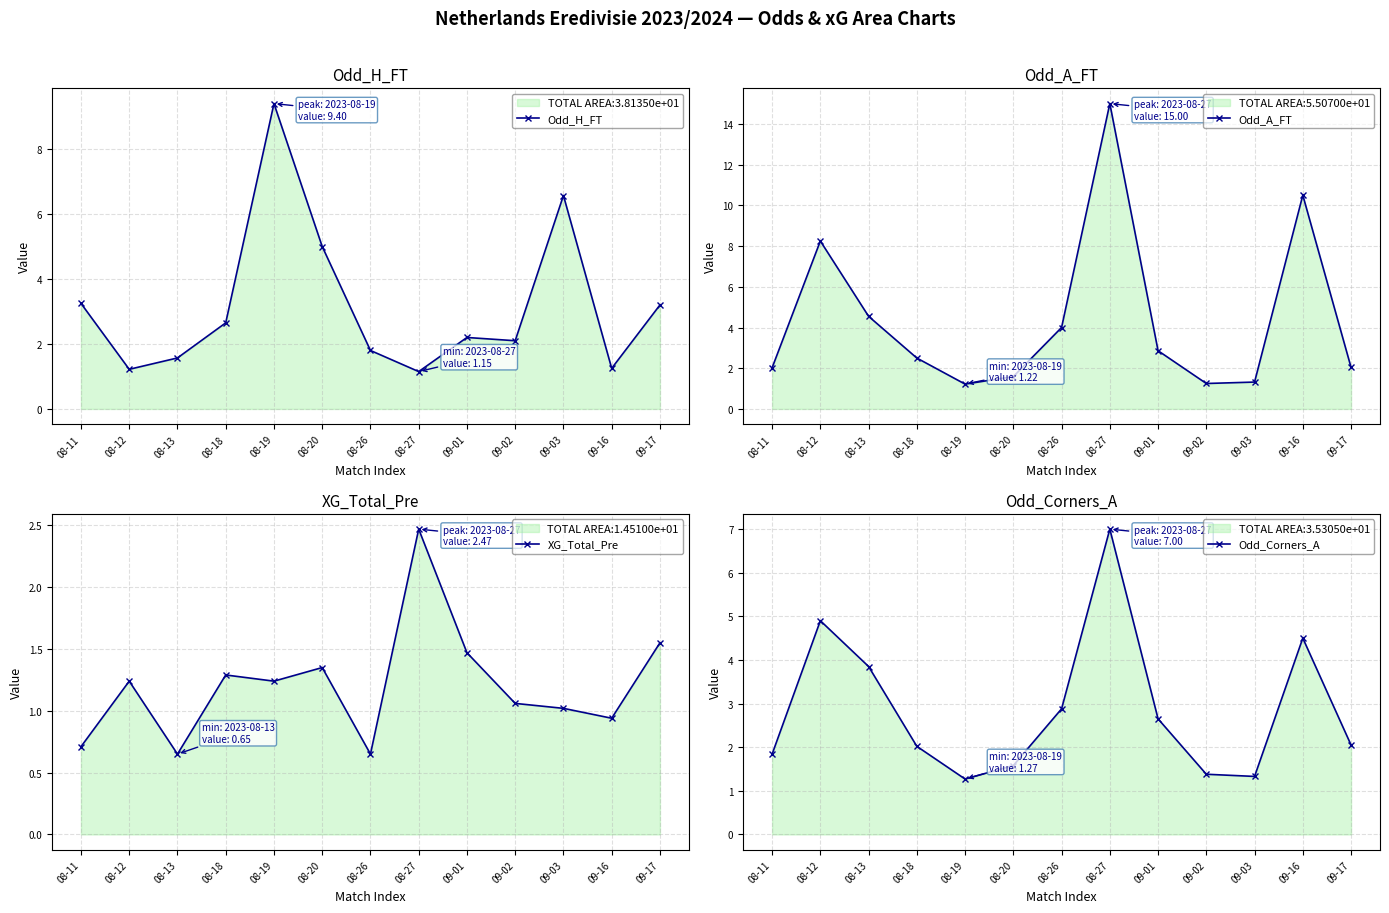

Which series has the largest total across all categories?

Odd_A_FT